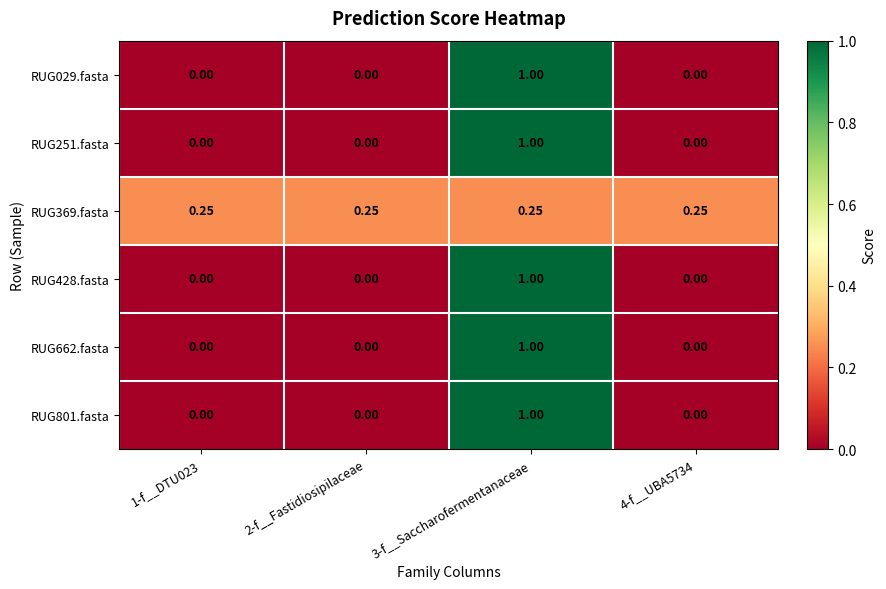

Is the value of RUG251.fasta at 2-f__Fastidiosipilaceae greater than the value of RUG428.fasta at 3-f__Saccharofermentanaceae?

No